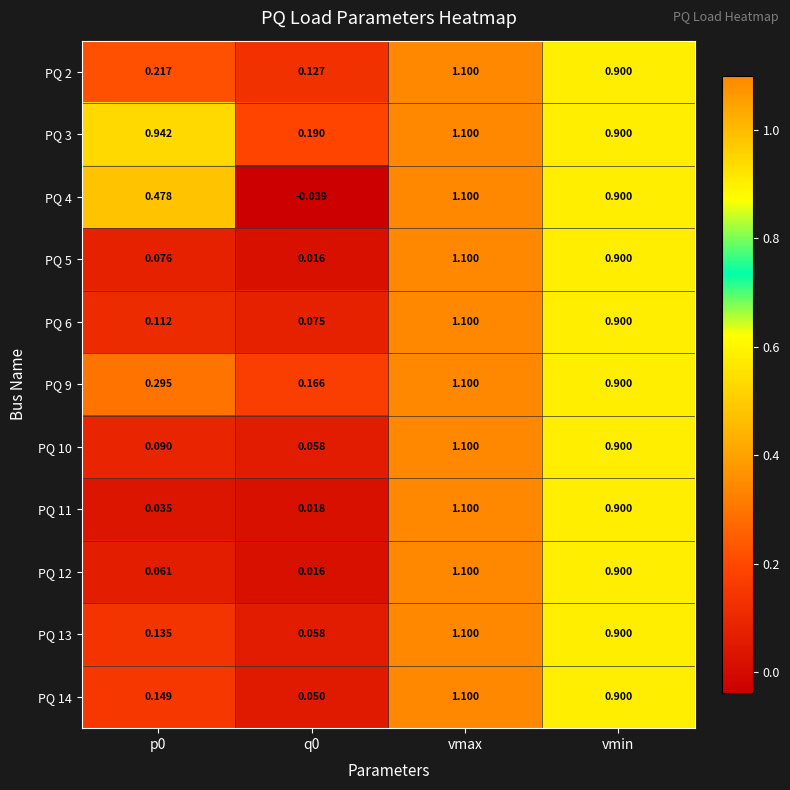

At which category is the sum across all series the highest?

vmax